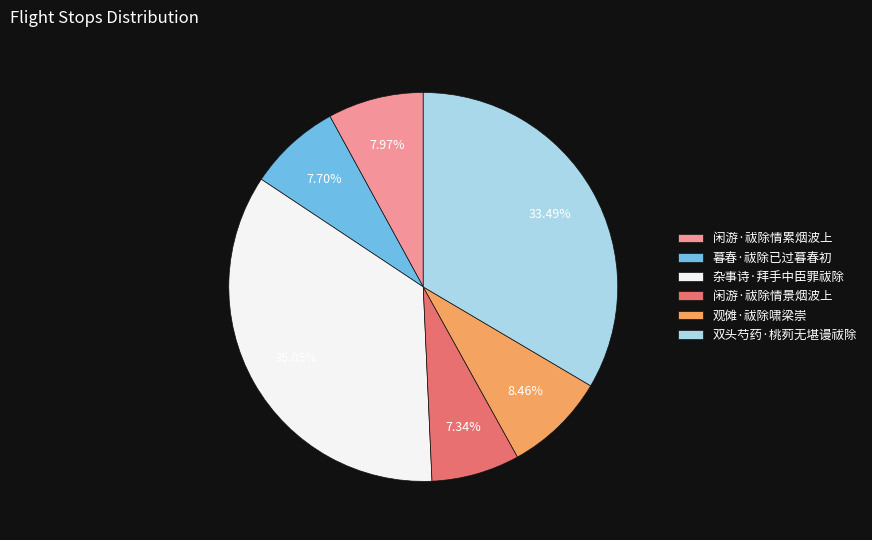

Does any single category account for the majority?

No